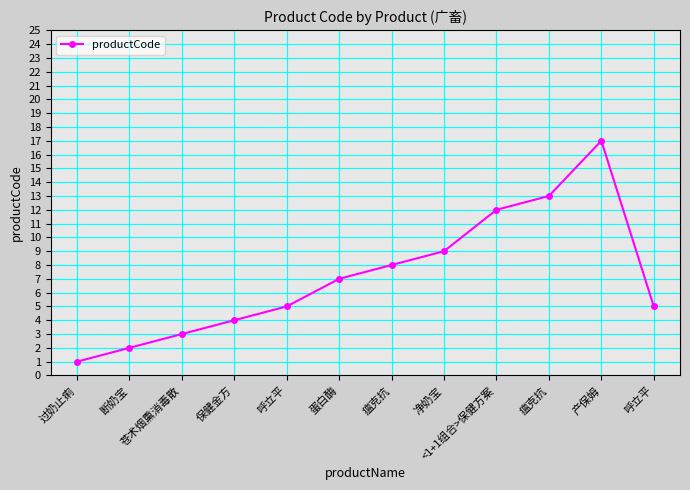

How many values are below 7?

6